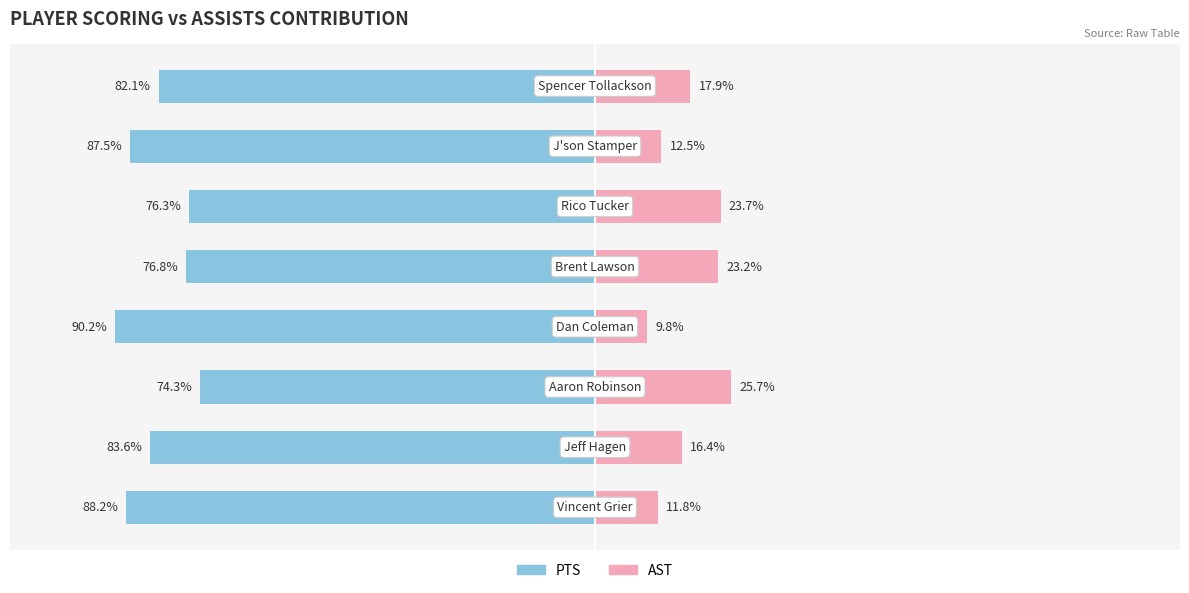

Which series has the widest spread of values?

PTS